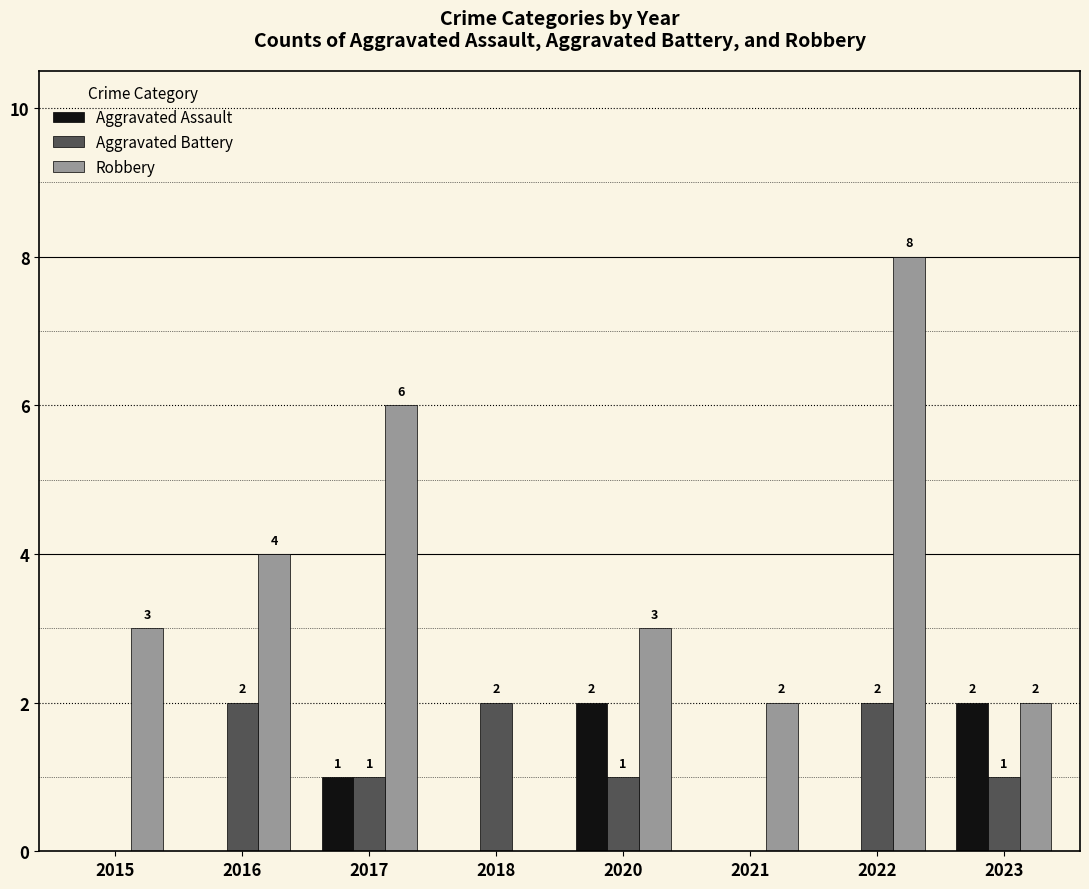

Does the chart contain stacked bars?

No